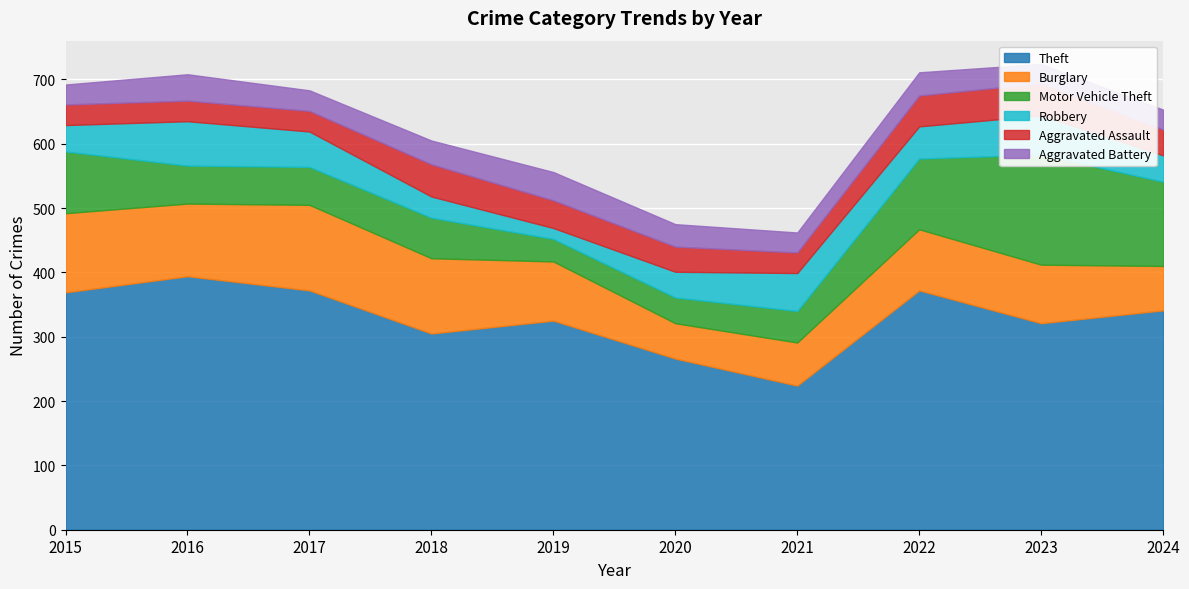

True or false: Theft and Robbery cross at least once.

False